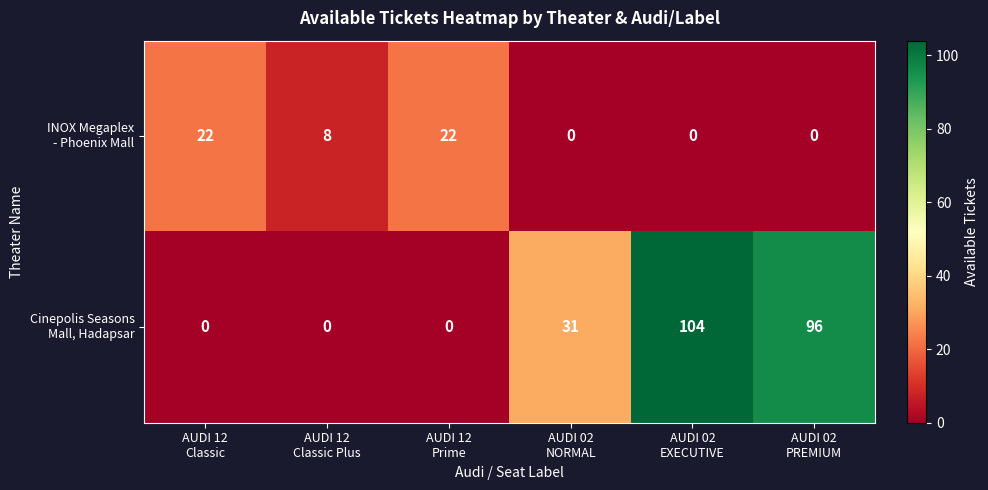

What is the maximum value shown in the chart?

104